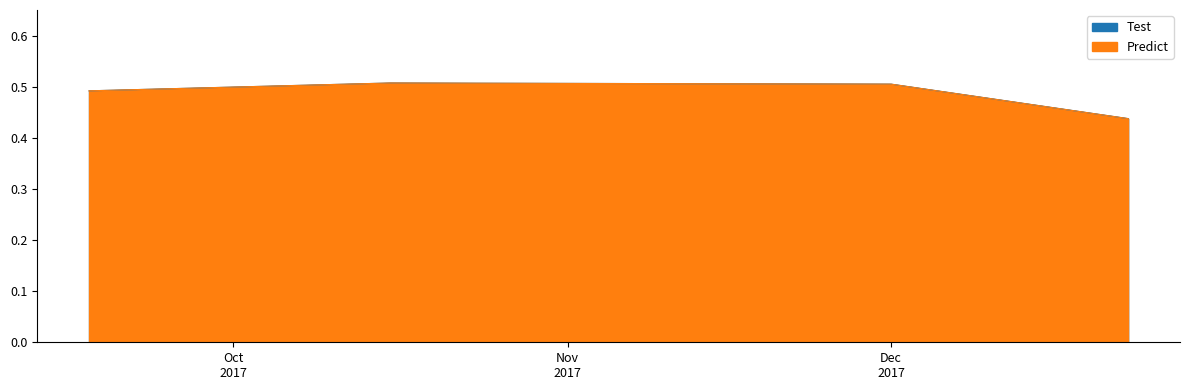

Where is Predict nearest to the value 0?

2017-12-22 23:05:00